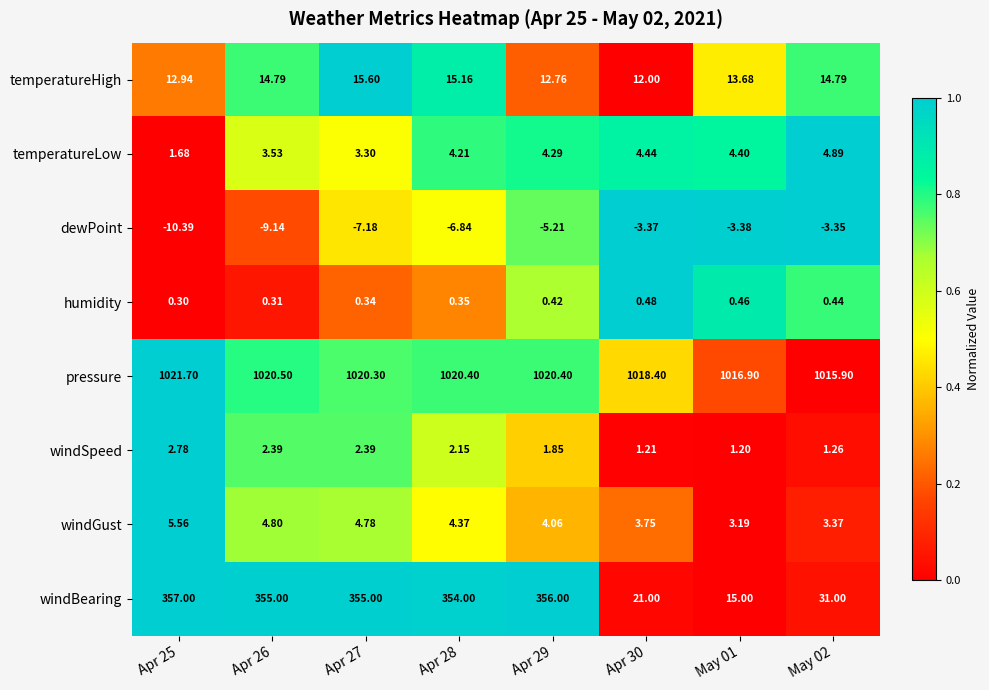

Which series changed the most between Apr 26 and May 01?

windBearing